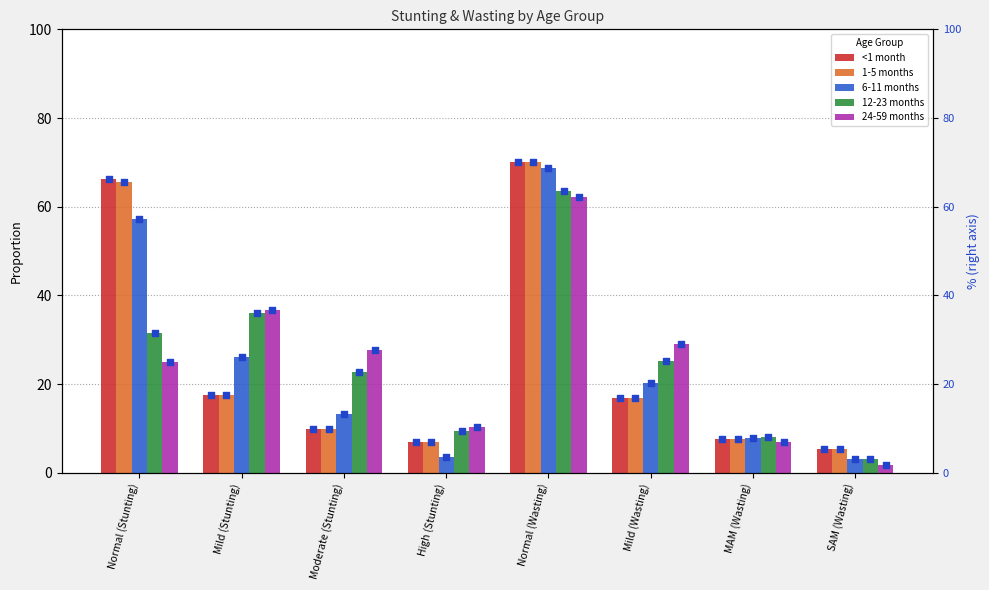

Which series contains the lowest Y value?

24-59 months